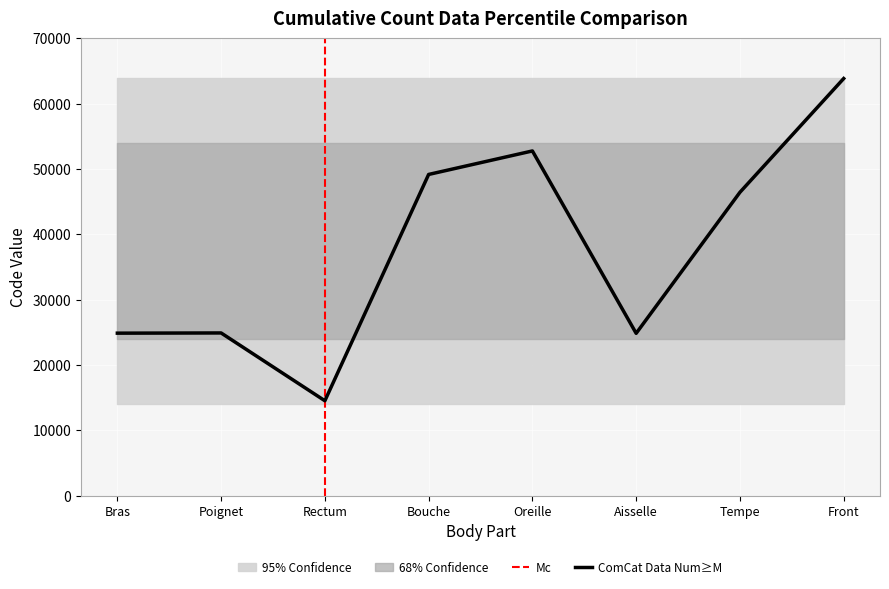

What is the label of the 8th point from the left?

Front